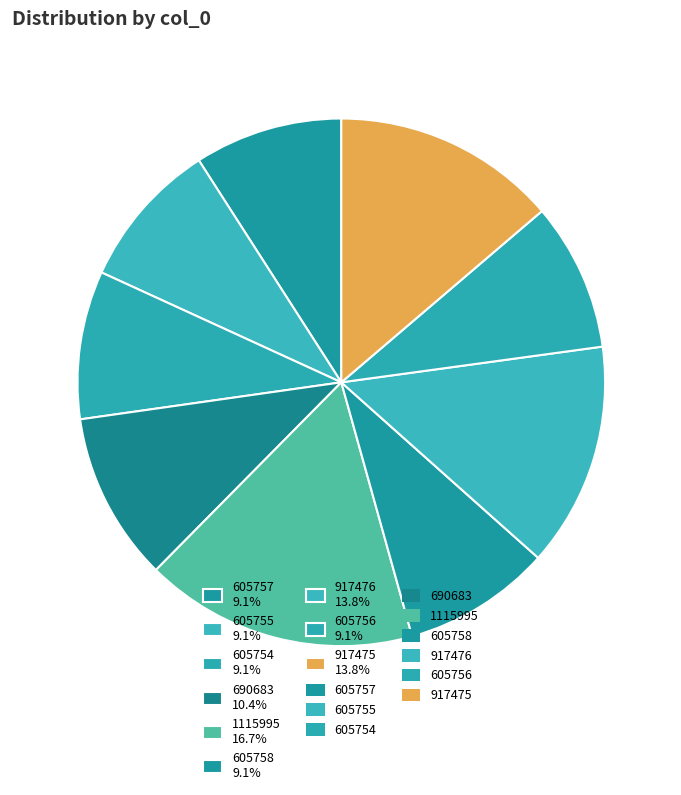

Which category has the biggest portion of the pie?

1115995